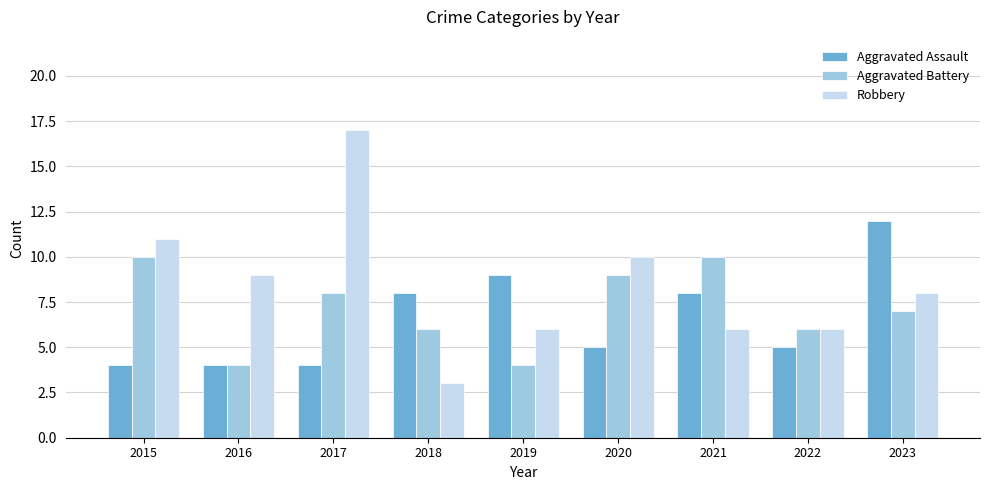

What is the sum of the Aggravated Battery values at 2022 and 2020?

15